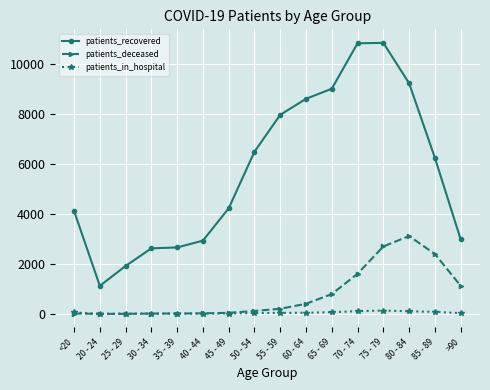

Where does the patients_recovered series first go above 6234?

50 - 54